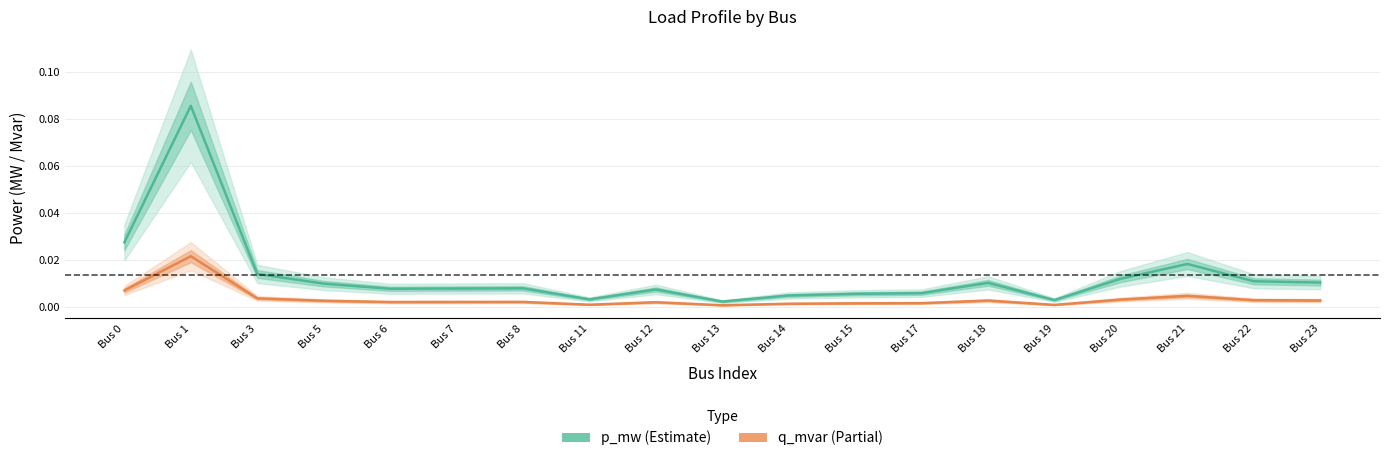

True or false: p_mw (Estimate) and q_mvar (Partial) cross at least once.

False